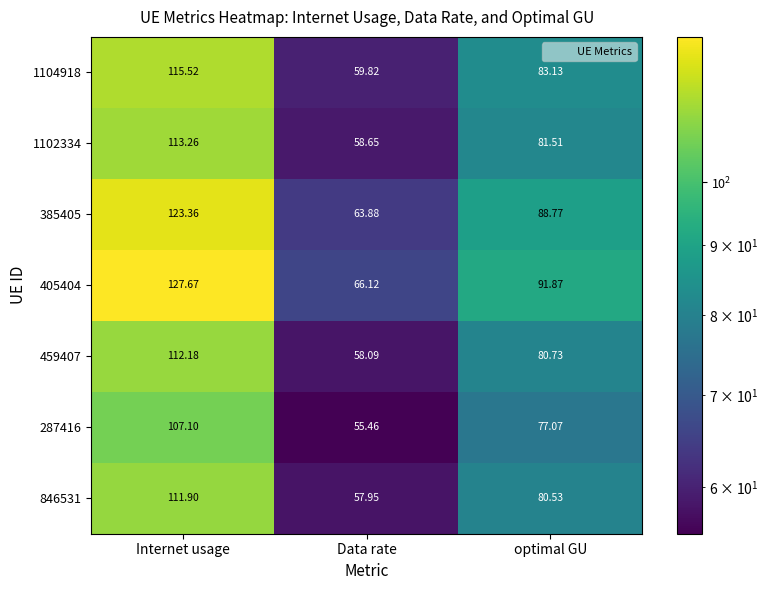

Rank the categories by 846531 value from lowest to highest.

Data rate, optimal GU, Internet usage